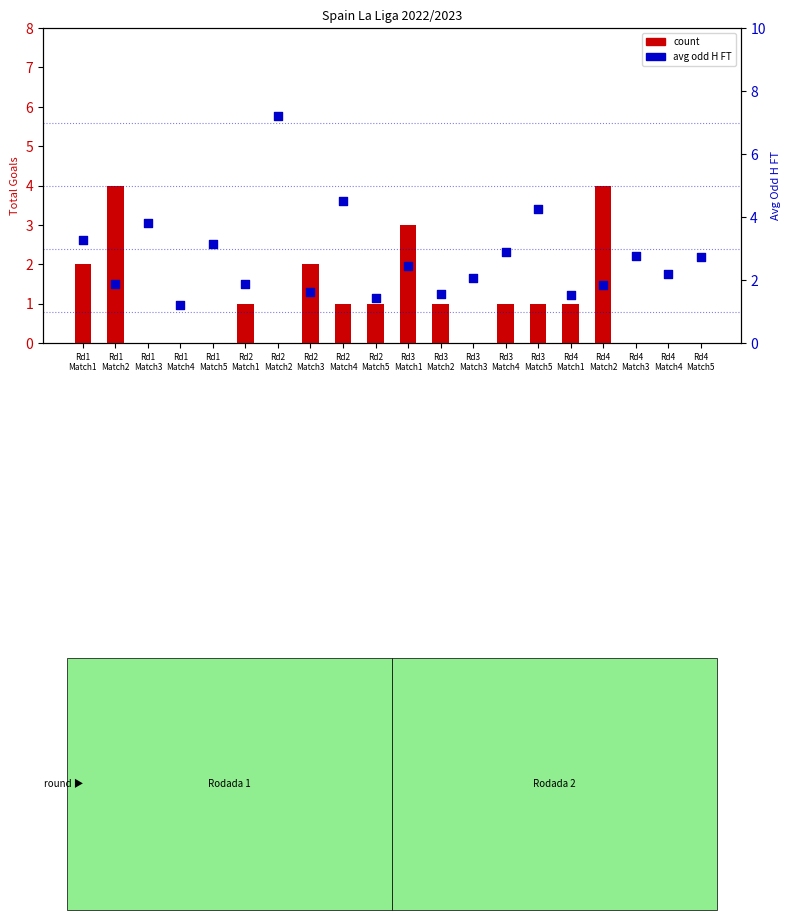

At how many categories does at least one series exceed 4?

3